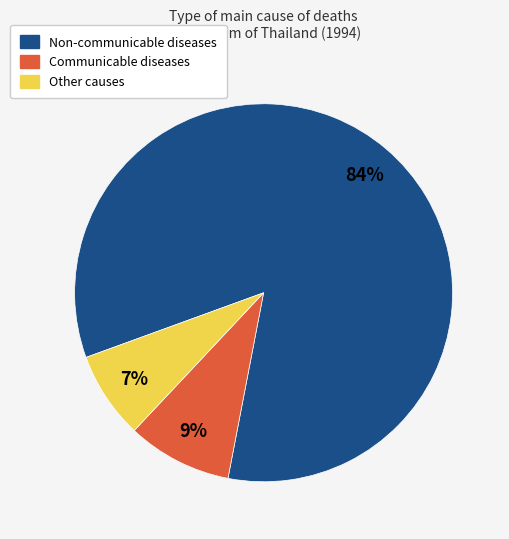

To the nearest percent, what is the average slice percentage?

33%